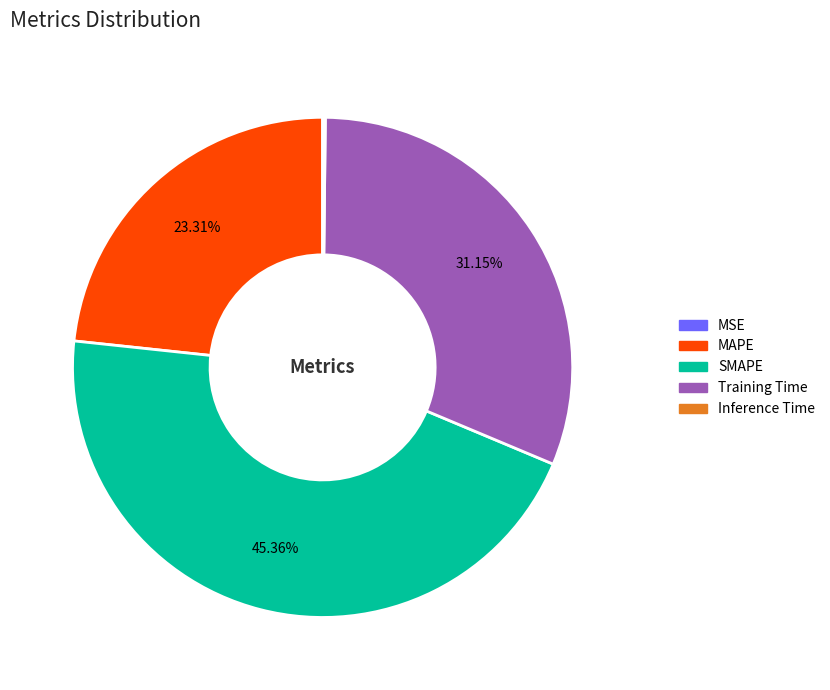

To the nearest percent, what percentage of the pie is MAPE?

23%